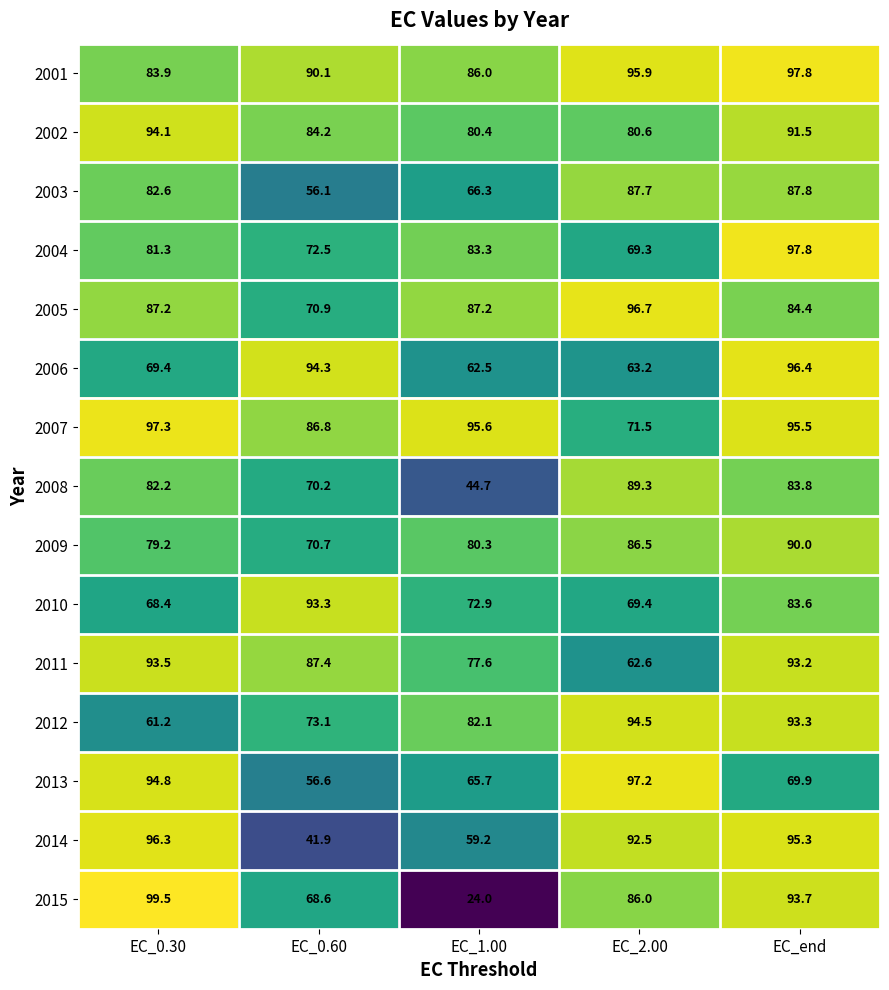

What is the total value across all series at EC_end?

1354.0